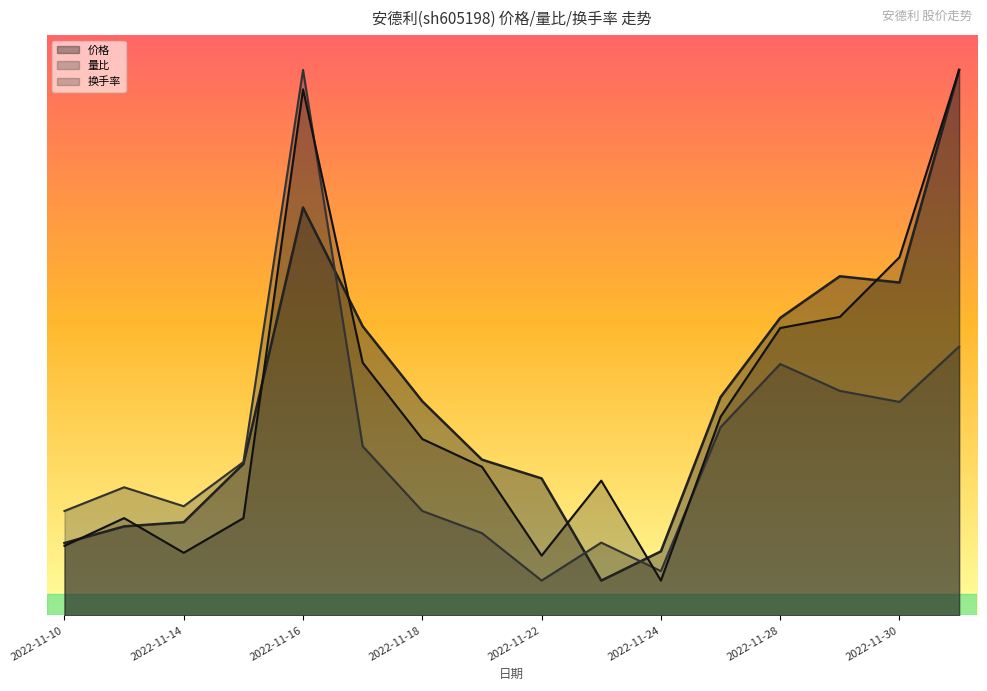

Rank the categories by 换手率 value from lowest to highest.

2022-11-24, 2022-11-22, 2022-11-14, 2022-11-10, 2022-11-11, 2022-11-15, 2022-11-23, 2022-11-21, 2022-11-18, 2022-11-25, 2022-11-17, 2022-11-28, 2022-11-29, 2022-11-30, 2022-11-16, 2022-12-01